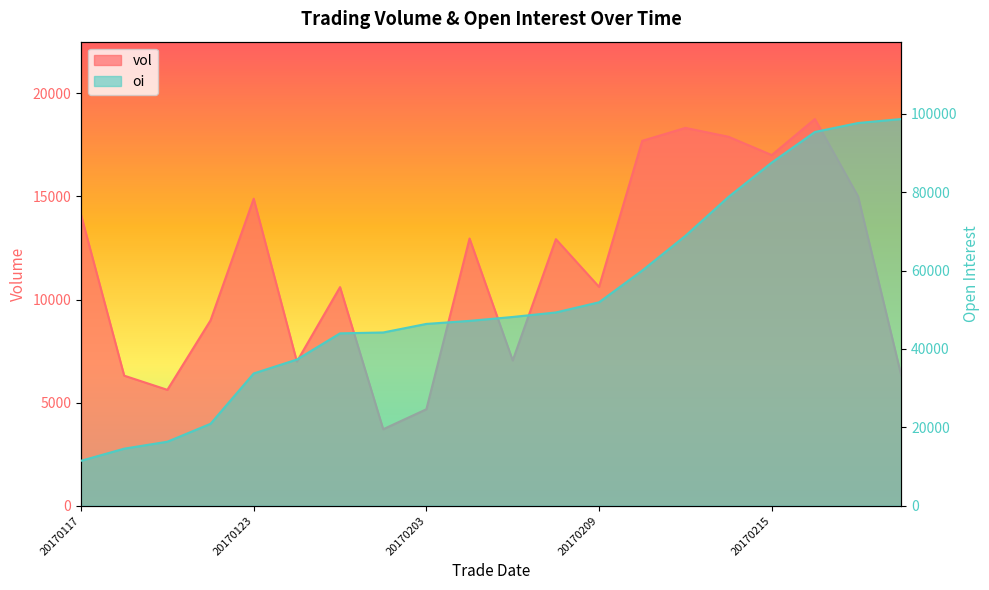

At 20170213, list the series in order from smallest to largest.

vol, oi